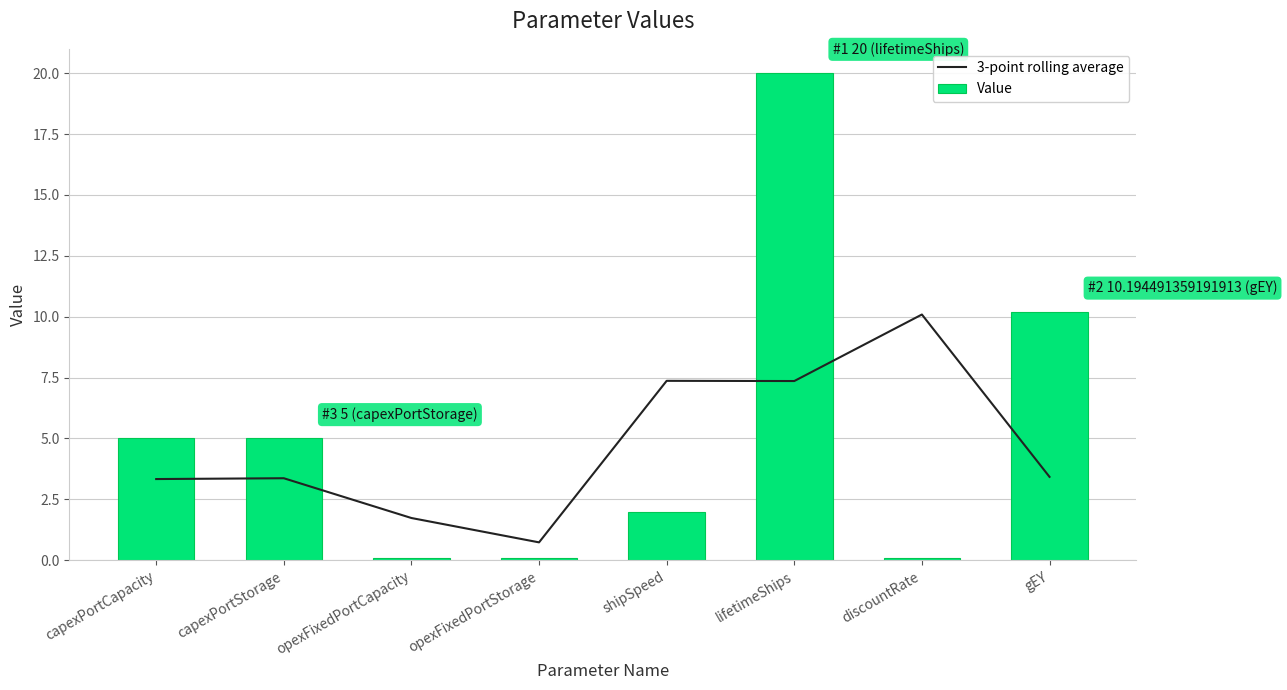

What is the spread (max minus min) of values at opexFixedPortStorage?

0.6